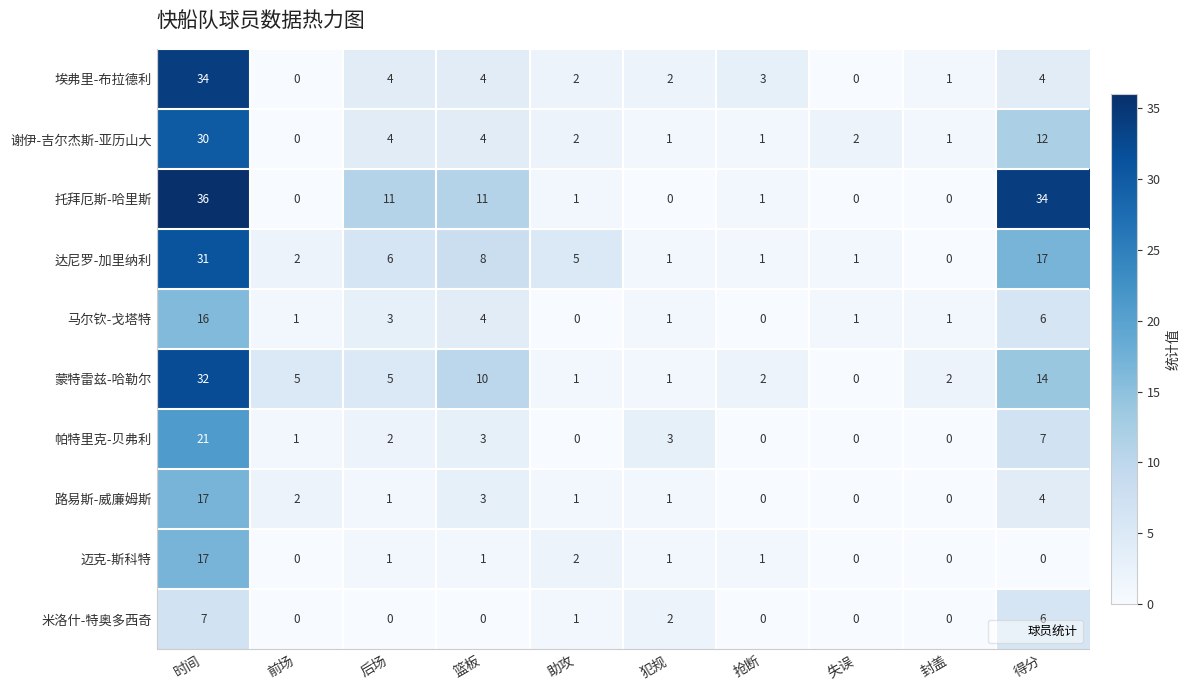

At how many categories does at least one series exceed 6?

4